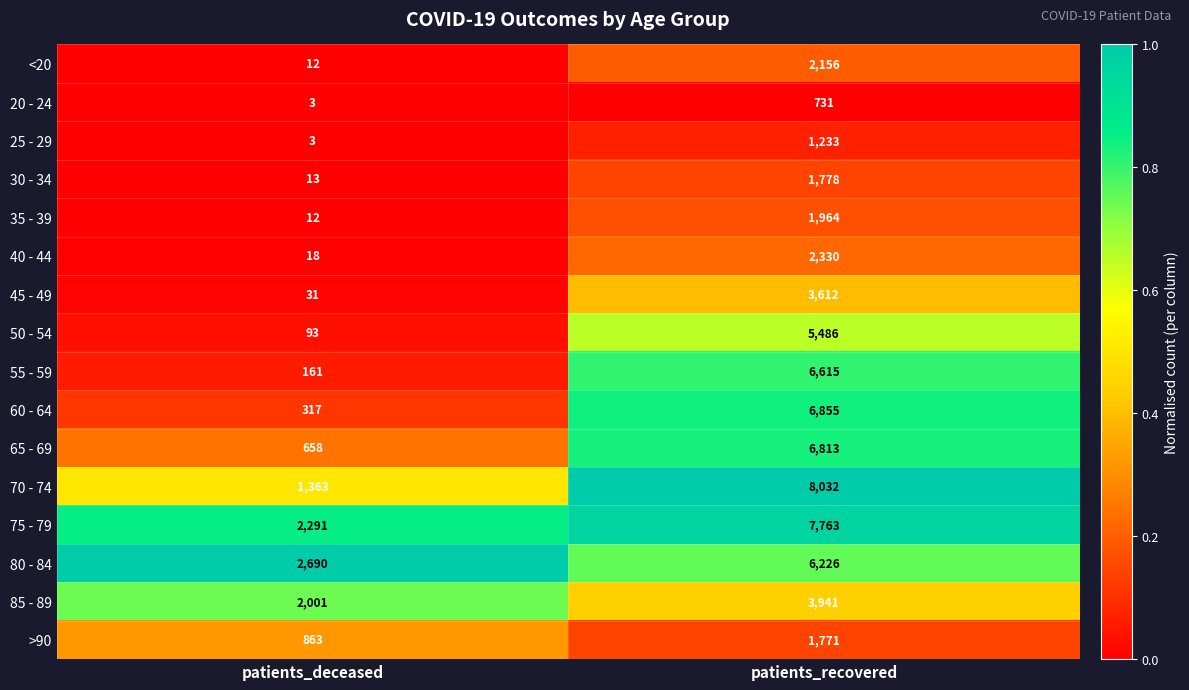

At patients_recovered, list the series in order from largest to smallest.

70 - 74, 75 - 79, 60 - 64, 65 - 69, 55 - 59, 80 - 84, 50 - 54, 85 - 89, 45 - 49, 40 - 44, <20, 35 - 39, 30 - 34, >90, 25 - 29, 20 - 24